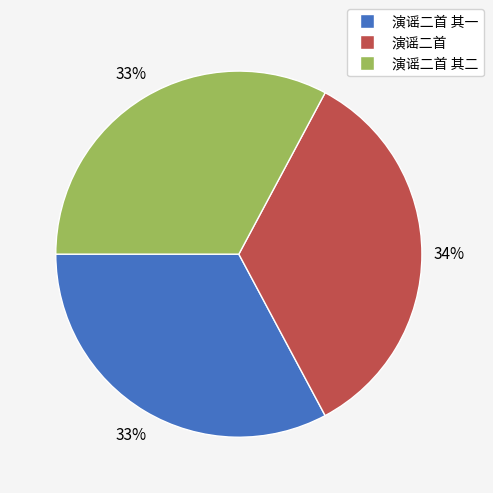

To the nearest percent, what percentage of the pie is 演谣二首 其二?

33%